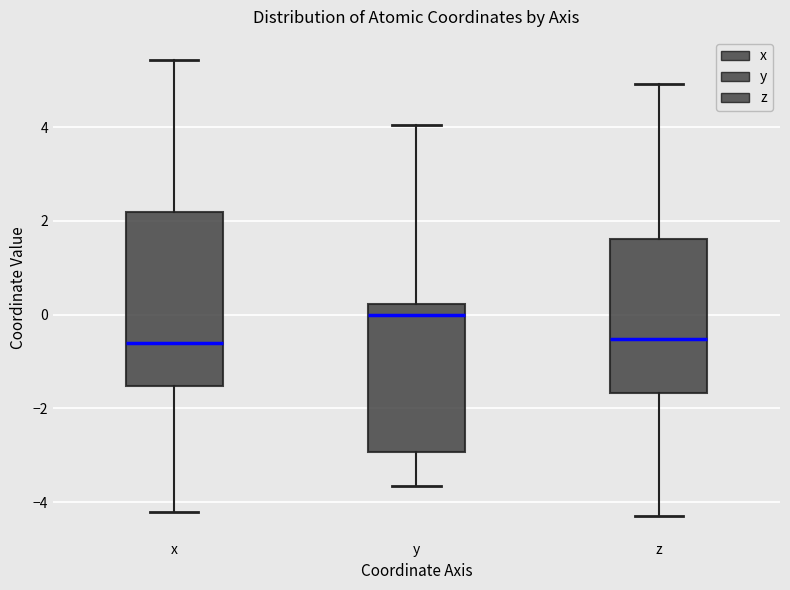

Reading left to right, read every box against the y-axis: the position of its median line, the range the box covers, and the ends of its whiskers. The values are not printed on the chart, so give them approximately, as read against the axis.

x: median -0.6, box -1.6 to 2.2, whiskers -4.2 to 5.4
y: median 0.0, box -3.0 to 0.2, whiskers -3.6 to 4.0
z: median -0.6, box -1.6 to 1.6, whiskers -4.2 to 5.0